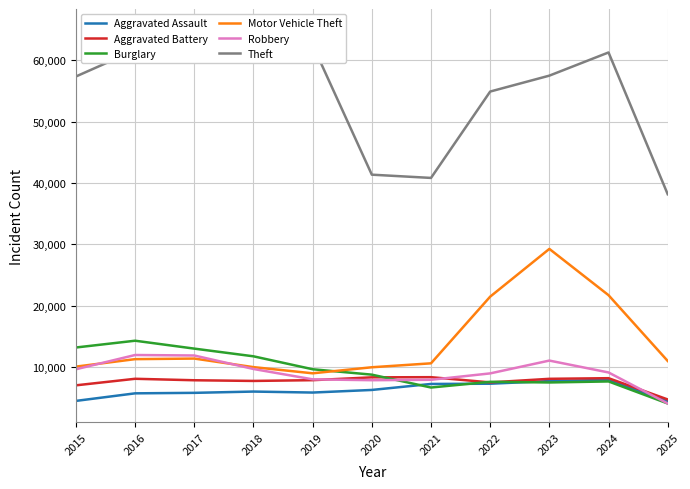

Reading left to right, list all the values displayed in this chart.

Aggravated Assault: 4480	5713	5793	6002	5841	6265	7242	7281	7712	7905	4427
Aggravated Battery: 7018	8085	7845	7734	7858	8320	8346	7495	8080	8182	4717
Burglary: 13184	14289	13001	11747	9639	8758	6661	7594	7485	7652	4057
Motor Vehicle Theft: 10068	11285	11380	9985	8978	9962	10605	21472	29253	21709	10985
Robbery: 9638	11960	11881	9681	7995	7855	7920	8964	11052	9116	4060
Theft: 57353	61625	64386	65290	62498	41350	40821	54899	57491	61269	38162